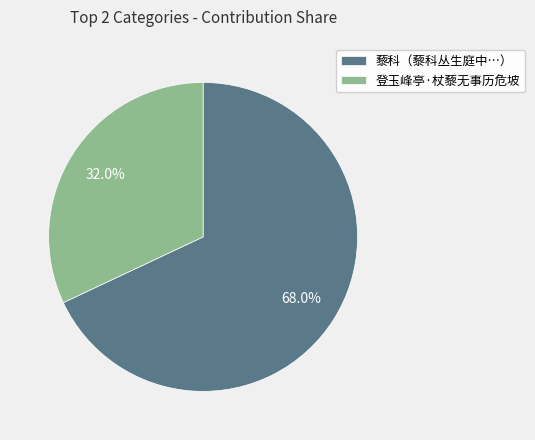

How many segments does this pie chart have?

2